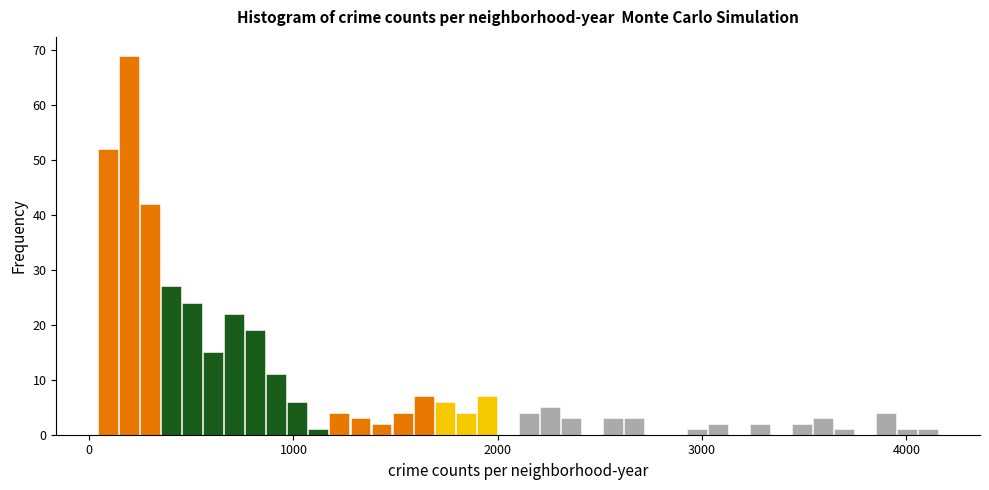

Read against the x-axis, roughly where is the centre of the tallest bar?

200